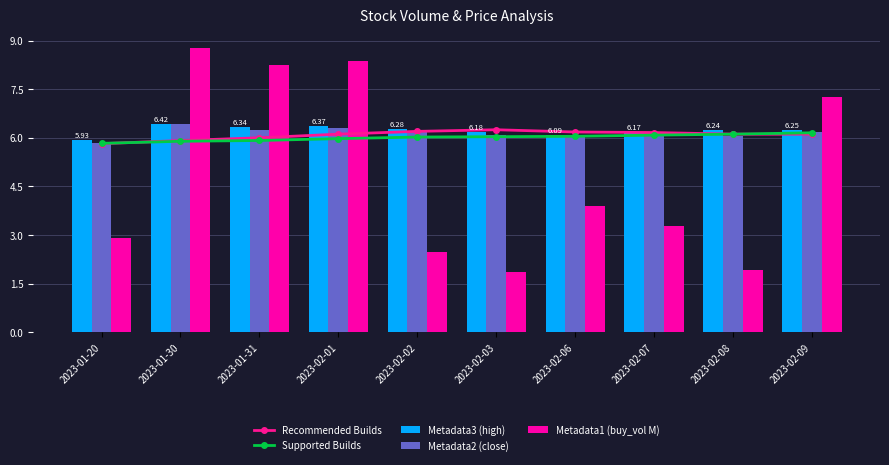

What is the label of the 9th bar from the right?

2023-01-30